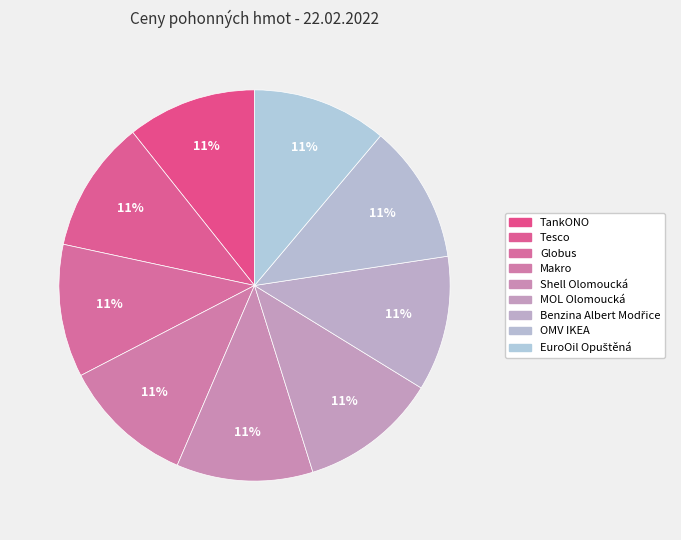

Which has a higher value, Makro or Tesco?

Makro